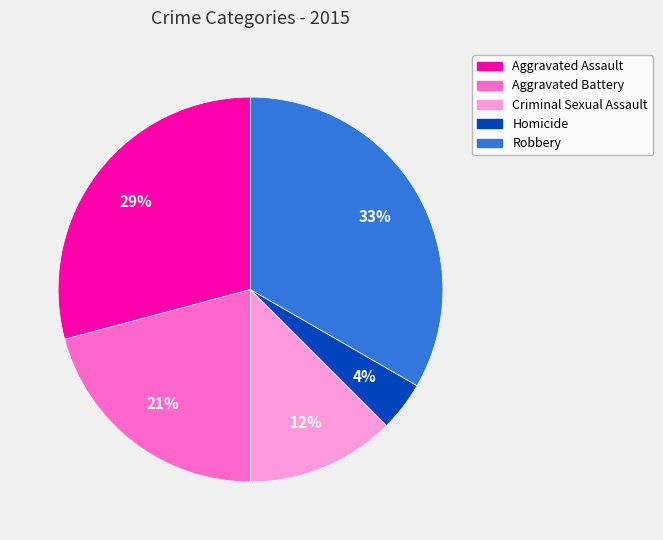

Which slice is the largest?

Robbery